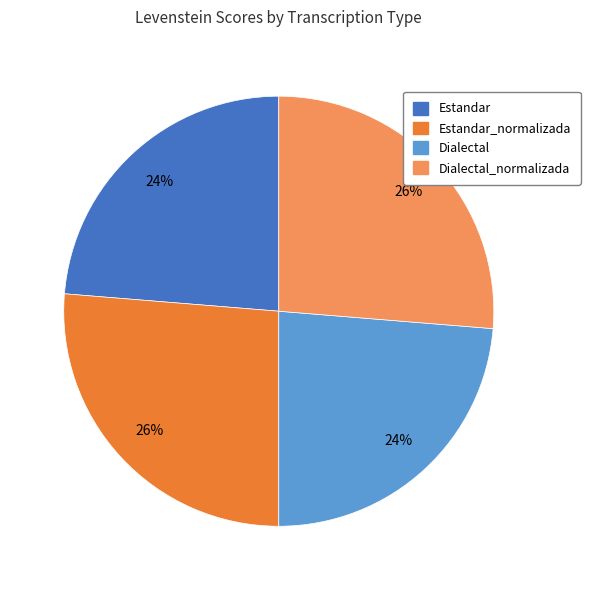

How many segments does this pie chart have?

4